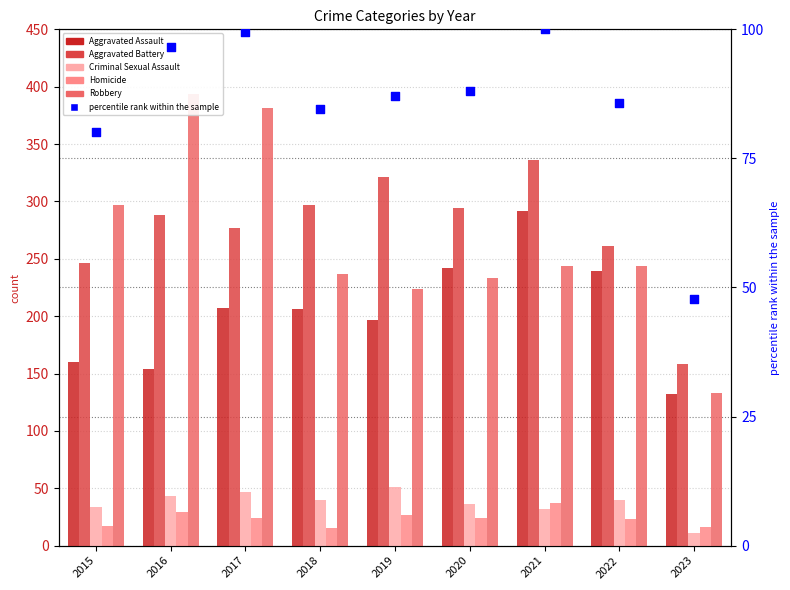

What are all the series names shown in the legend?

Aggravated Assault, Aggravated Battery, Criminal Sexual Assault, Homicide, Robbery, percentile rank within the sample